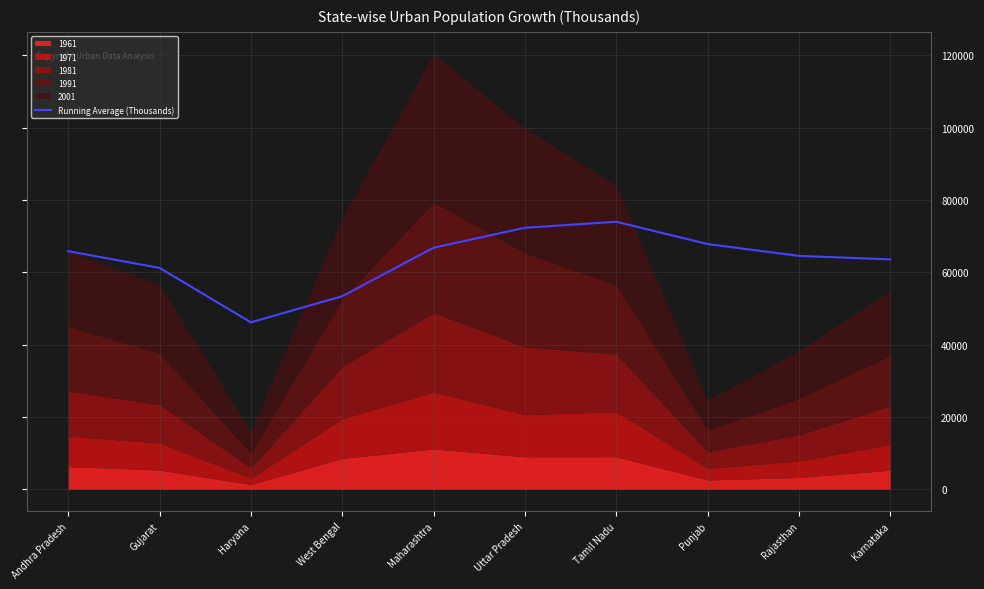

Reading left to right, transcribe all the data shown in this chart.

Andhra Pradesh=65862.0	Gujarat=61227.0	Haryana=46177.3	West Bengal=53405.5	Maharashtra=66826.6	Uttar Pradesh=72338.8	Tamil Nadu=74000.4	Punjab=67836.2	Rajasthan=64556.3	Karnataka=63599.5